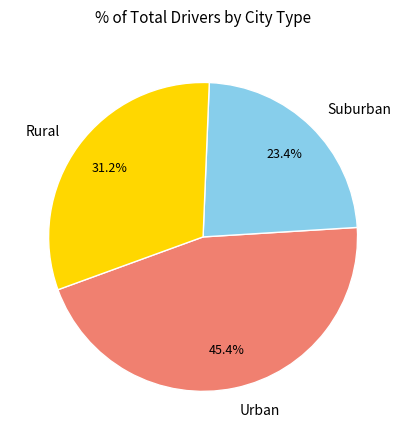

Is Suburban the majority of the pie?

No